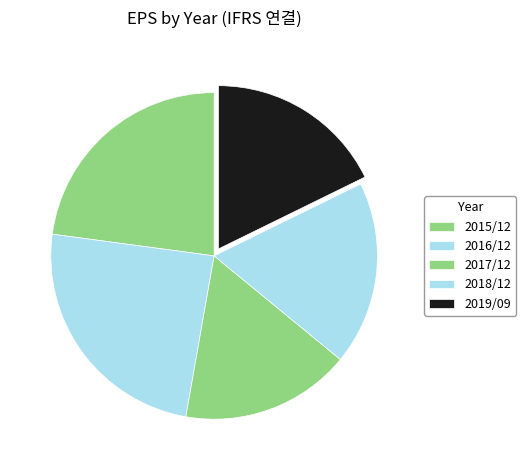

How much of the chart is everything except 2018/12?

81.8%